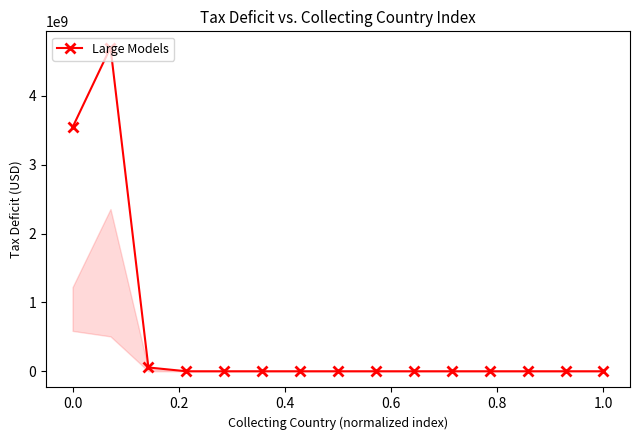

What is the greatest value displayed?

4702047526.5